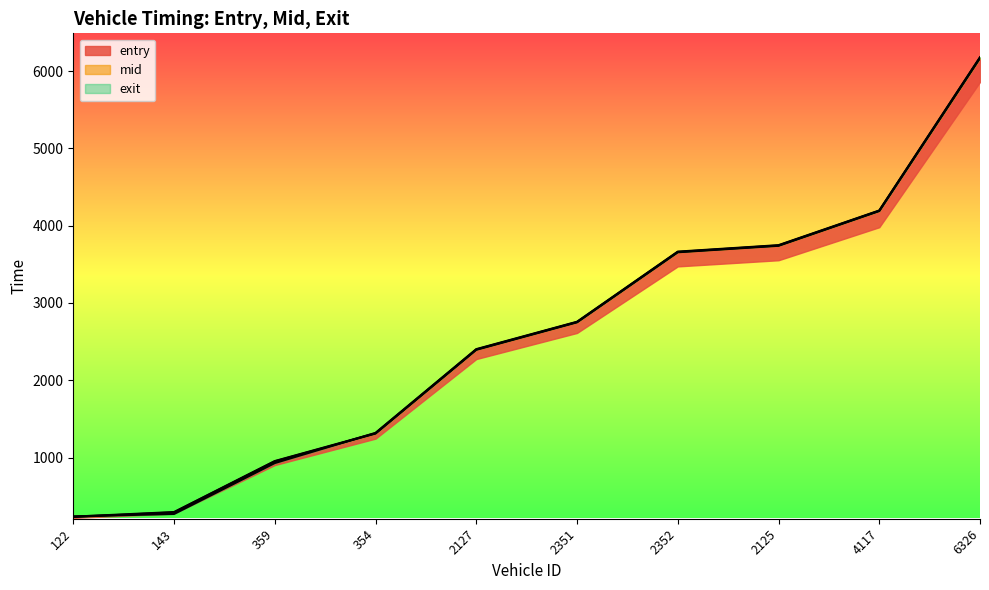

What is the maximum value shown in the chart?

6180.8